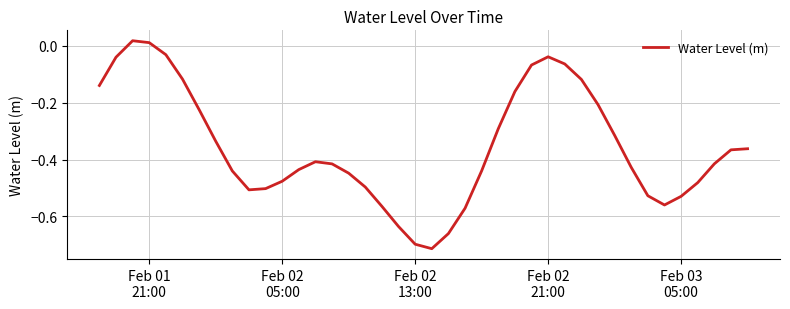

What is the difference between the maximum and minimum values?

0.7